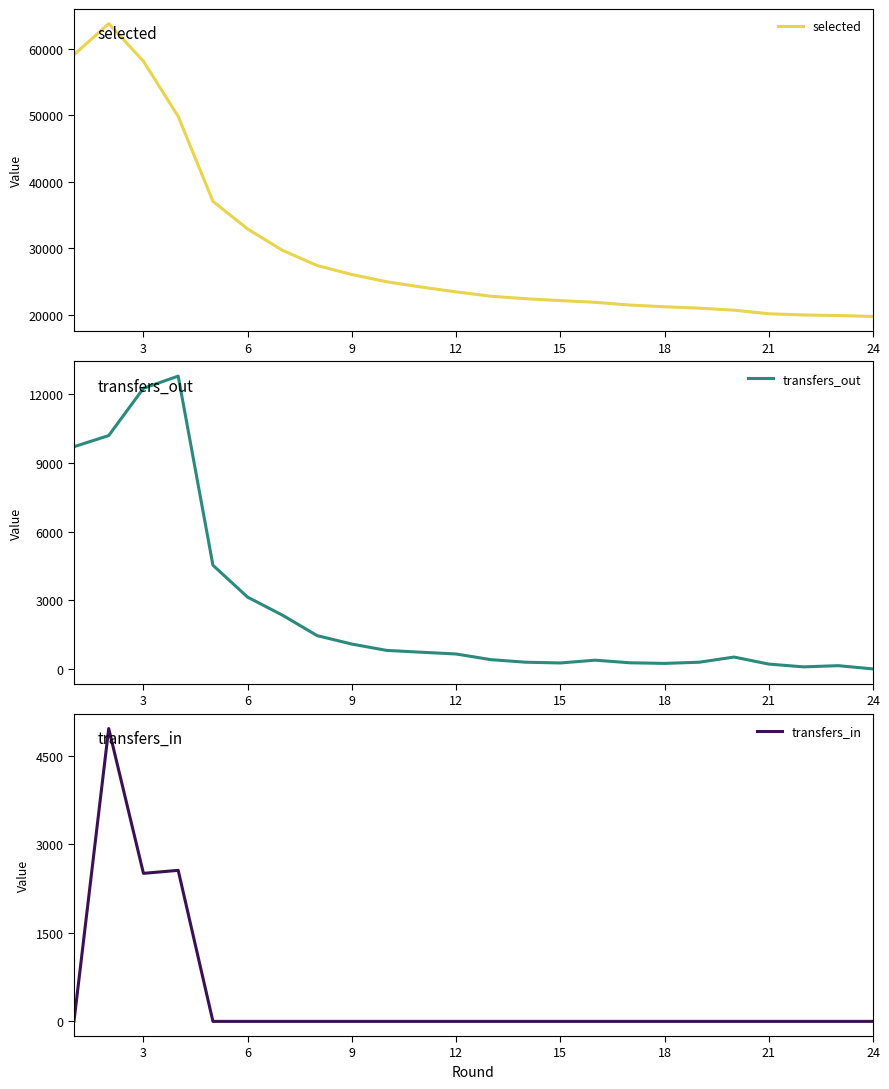

How many interior local peaks does the selected series have?

1